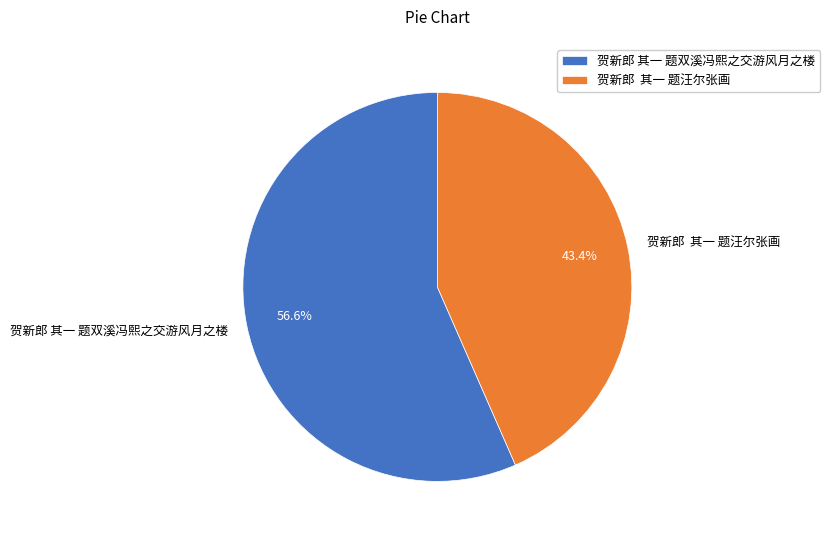

Approximately how many times larger is the value at 贺新郎 其一 题双溪冯熙之交游风月之楼 compared to 贺新郎 其一 题汪尔张画?

1.3